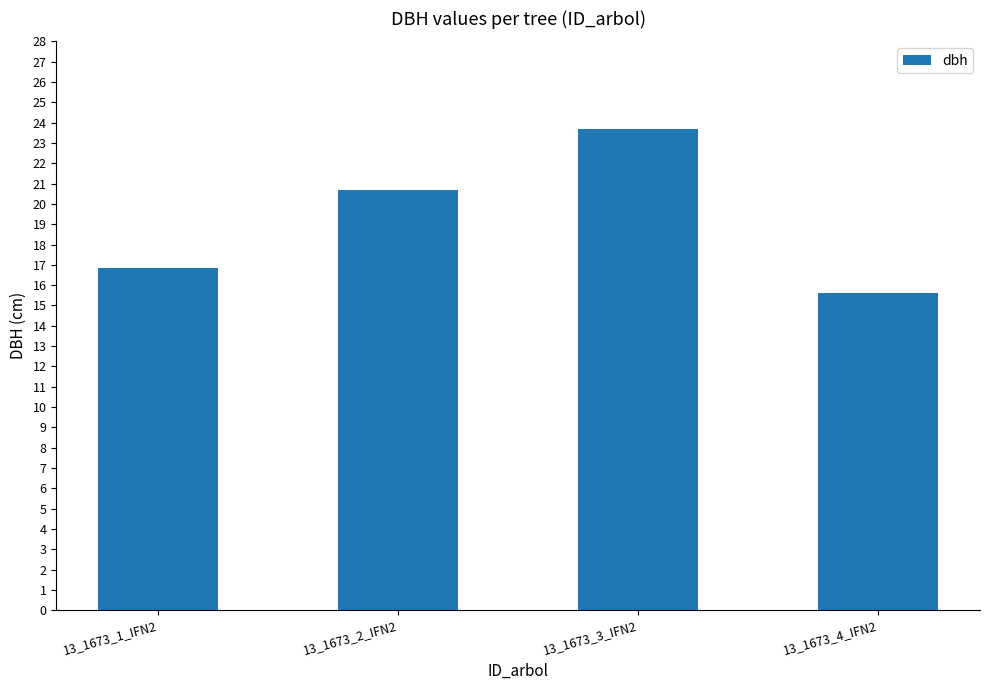

Does the chart contain stacked bars?

No